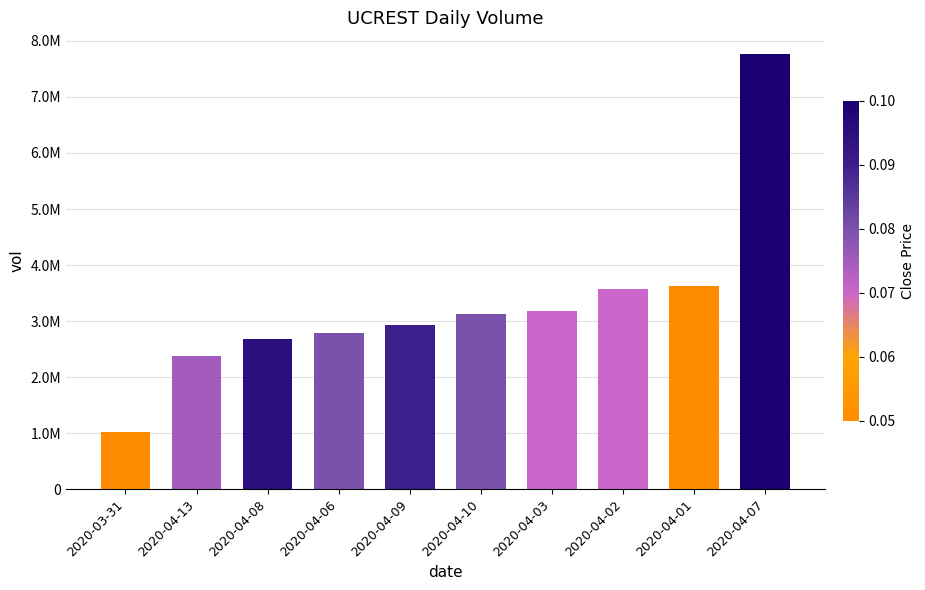

What is the approximate value at 2020-04-06, to the nearest 100?

2790700